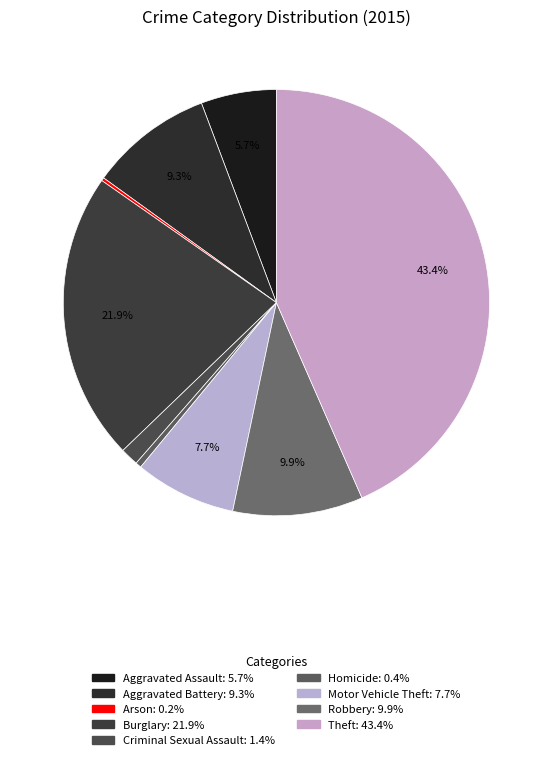

To the nearest percent, what percentage of the pie is Aggravated Battery?

9%